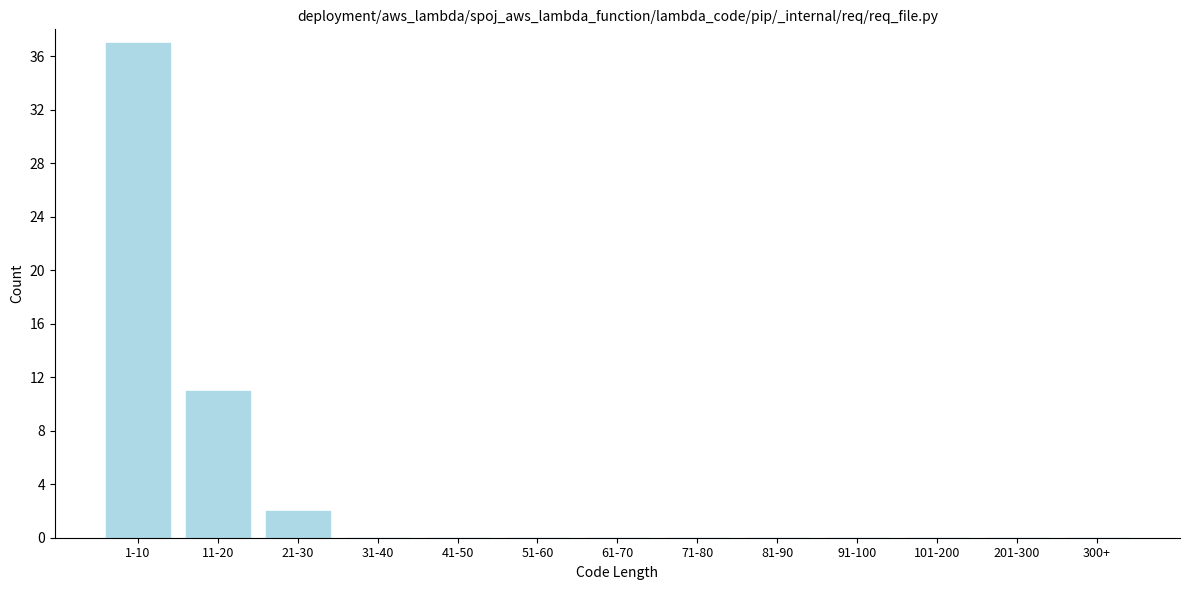

Reading left to right, extract all data points from this chart.

1-10=37	11-20=11	21-30=2	31-40=0	41-50=0	51-60=0	61-70=0	71-80=0	81-90=0	91-100=0	101-200=0	201-300=0	300+=0